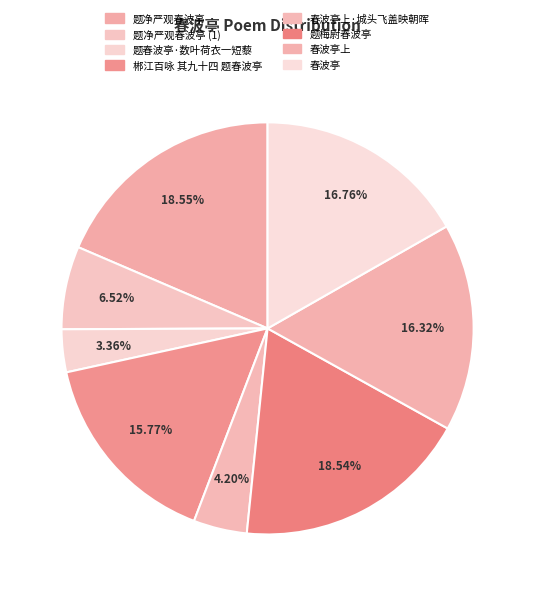

What percentage do 春波亭上 and 春波亭 together represent?

33.1%